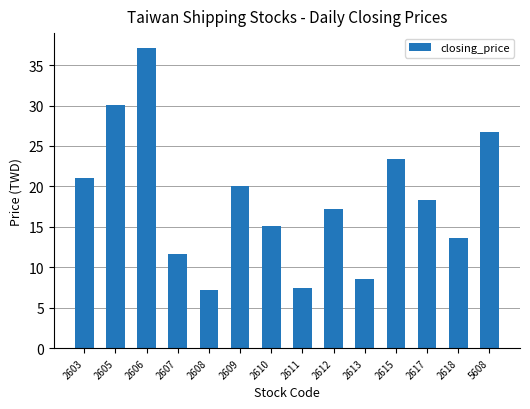

Is it true that the value at 2617 is 12.1?

False